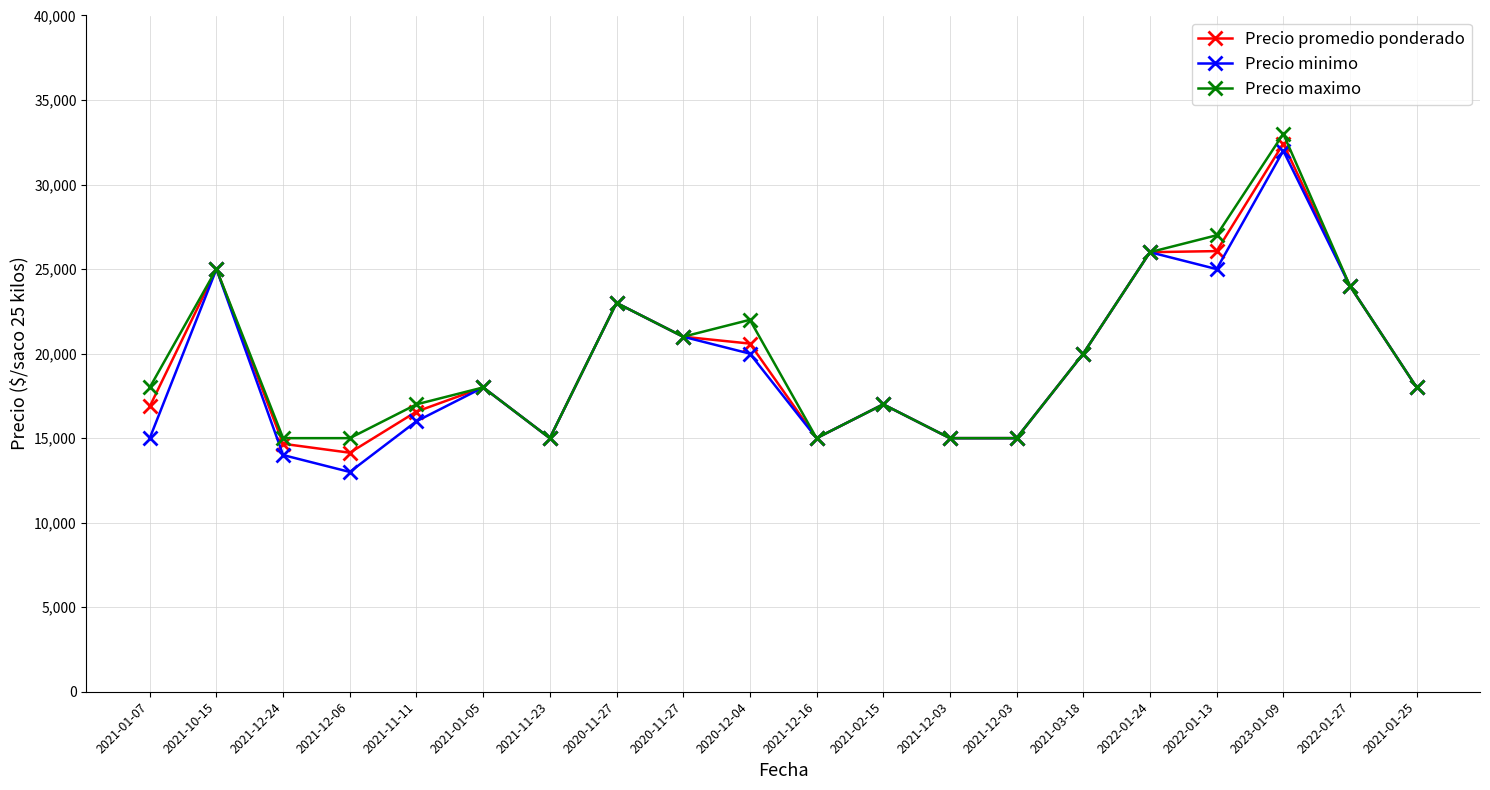

How many distinct data groups are displayed?

3